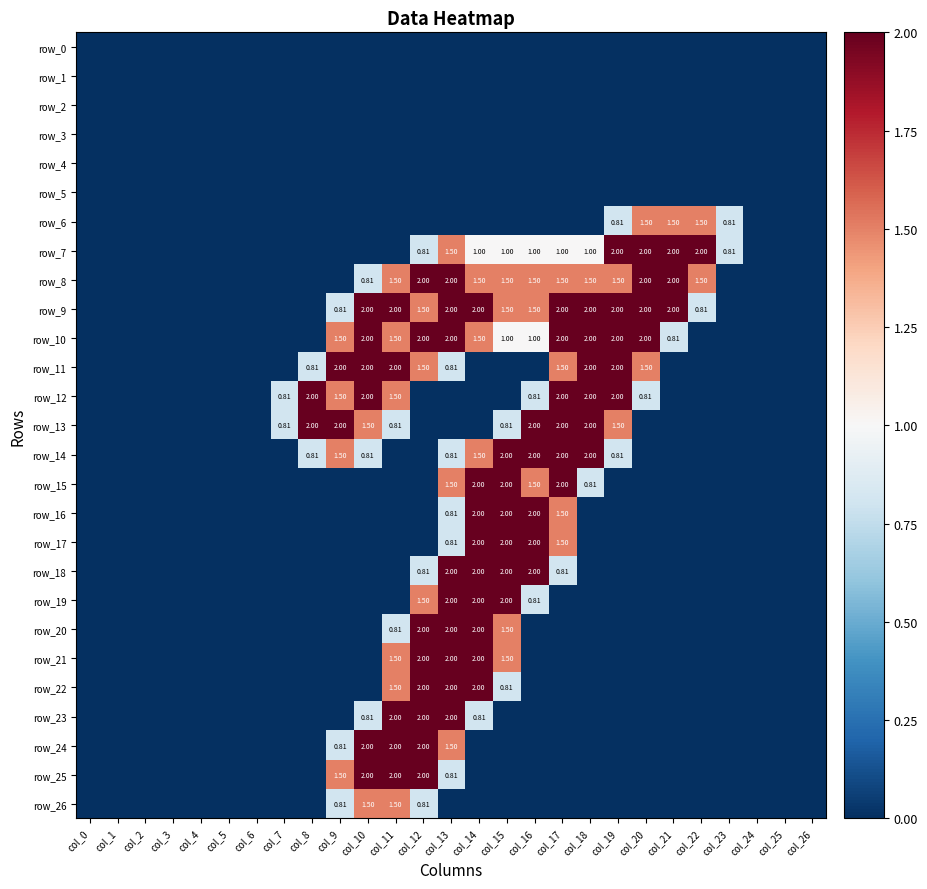

Is it true that row_26 equals 0.5 at col_9?

False